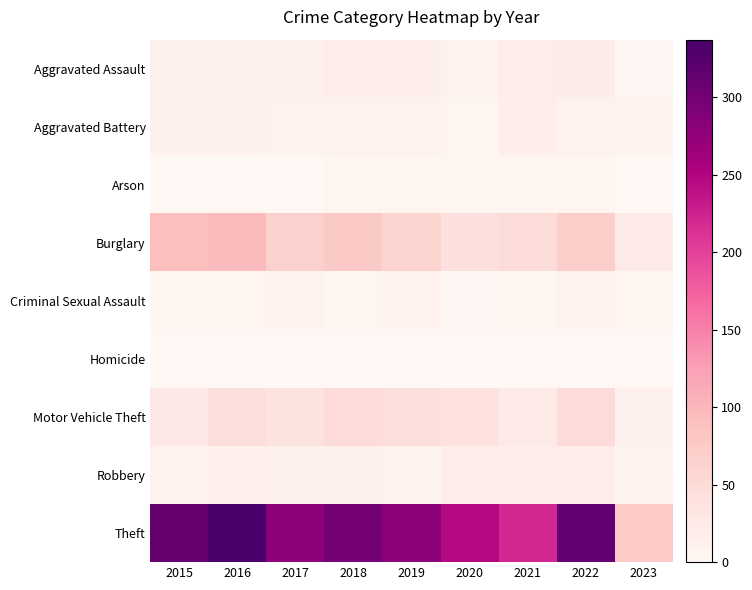

Which has a higher value, 2017 or 2019?

2019